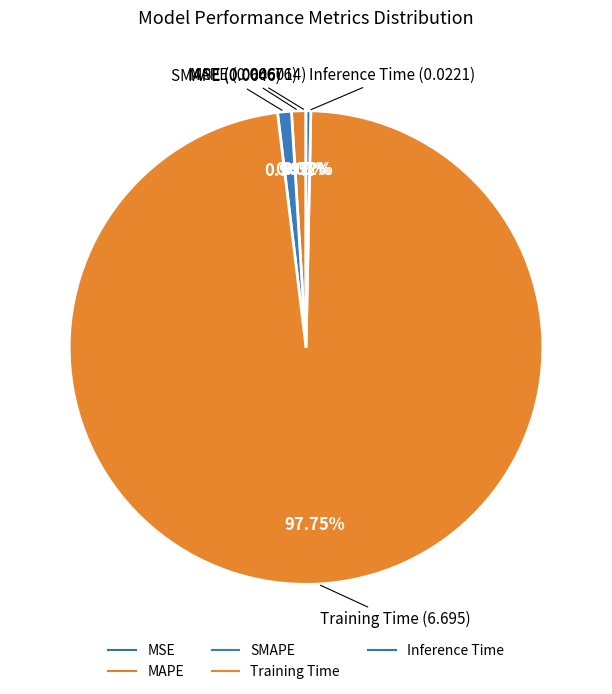

Is Inference Time the majority of the pie?

No